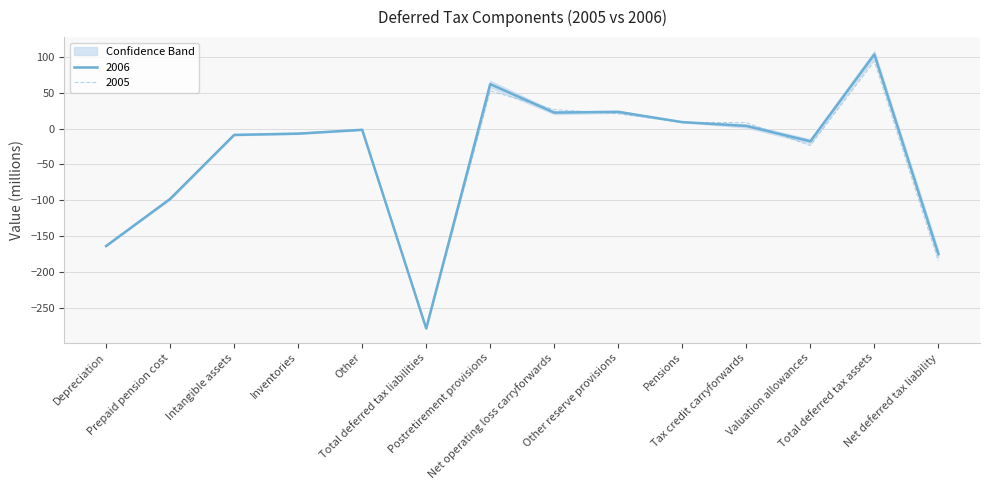

Reading left to right, extract all data points from this chart.

2006: -164.0	-98.1	-8.7	-6.9	-1.5	-279.2	62.3	22.5	23.6	9.2	3.9	-17.6	103.9	-175.3
2005: -163.8	-99.6	-7.9	-6.0	-2.2	-279.5	52.9	26.7	20.9	8.9	8.5	-23.5	94.4	-185.1